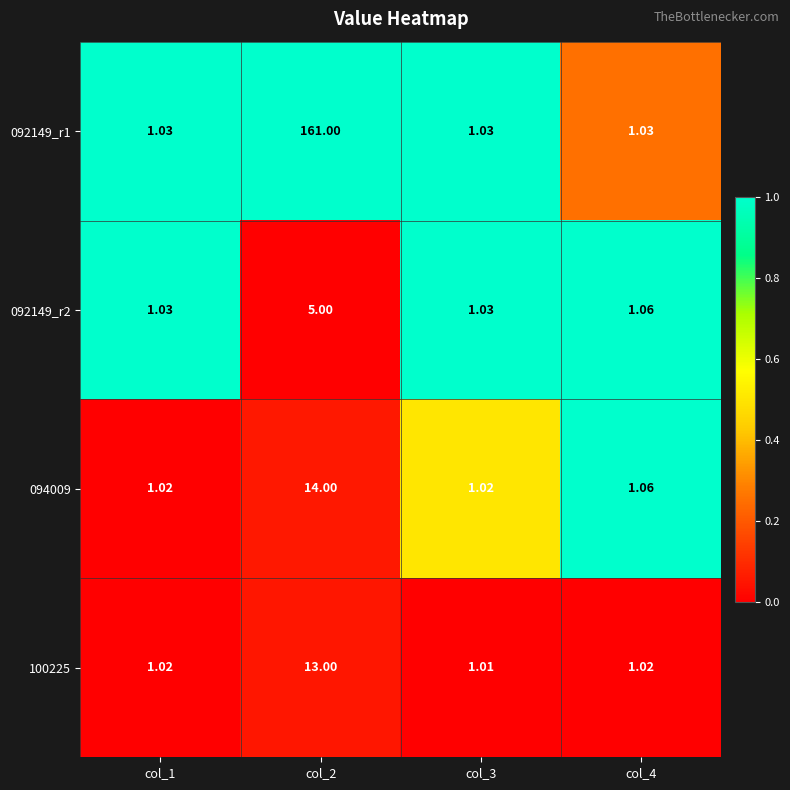

Is the value of 100225 at col_2 greater than the value of 092149_r2 at col_3?

Yes